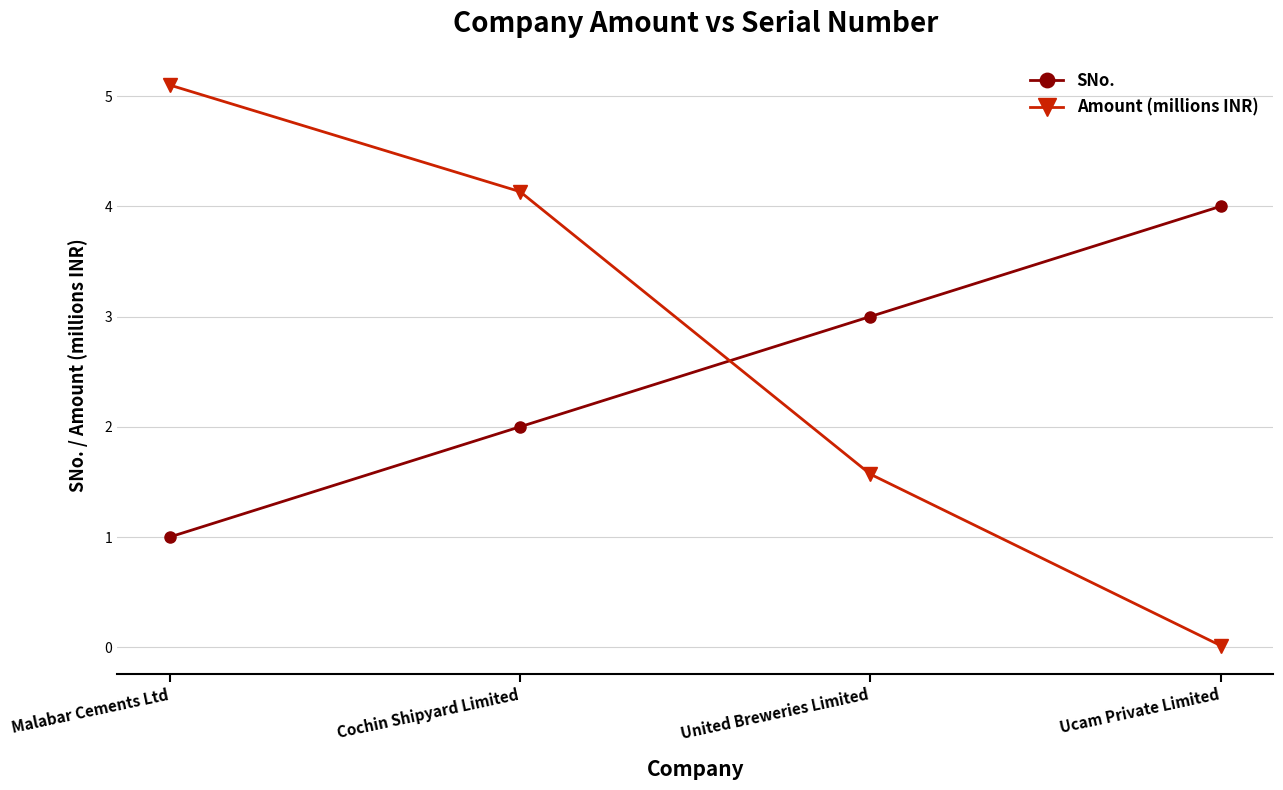

How many lines are shown in the chart?

2